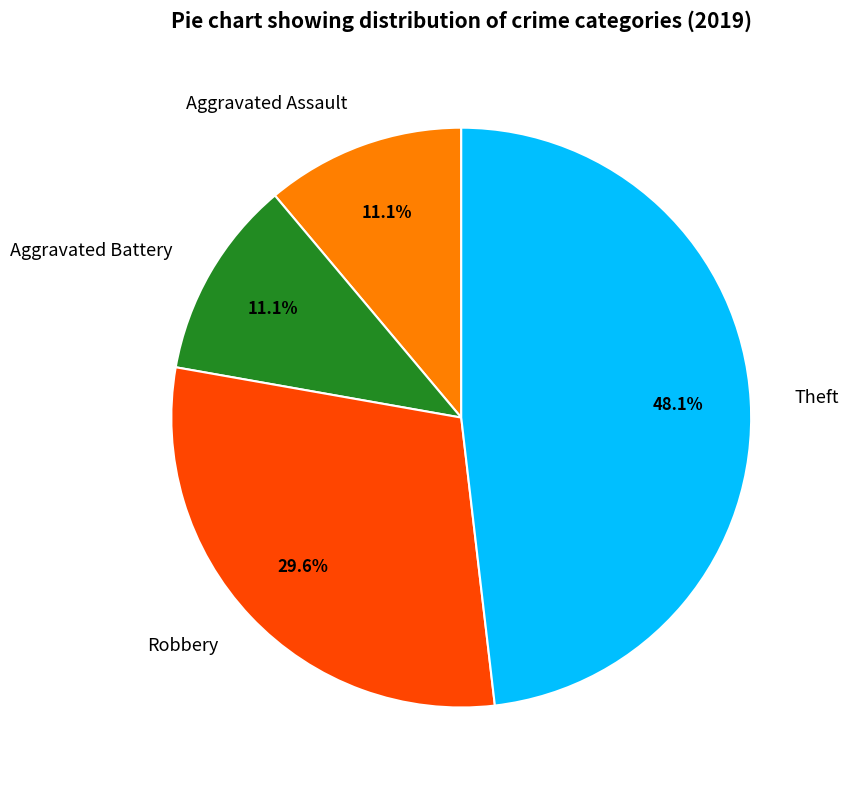

True or false: Aggravated Assault accounts for 11% of the total.

True